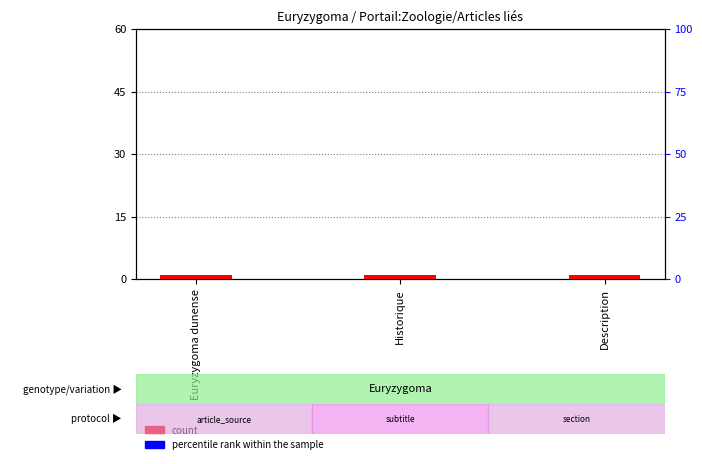

Which series has the largest total across all categories?

count